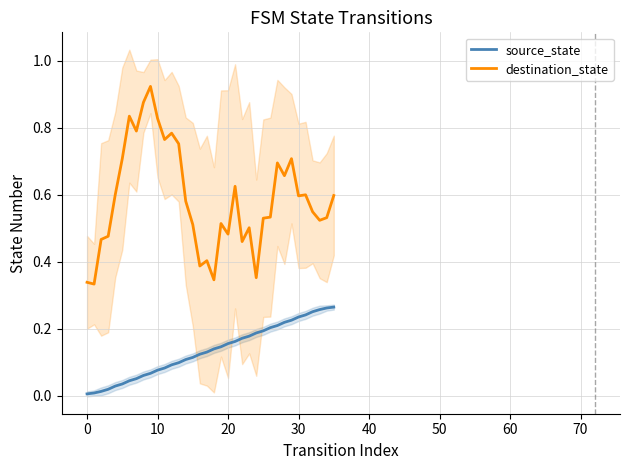

What is the average value of the source_state series?

0.1